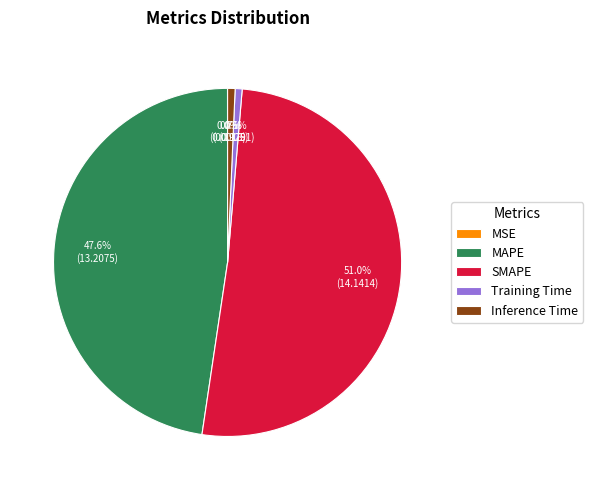

Is it true that Training Time is 1% of the pie?

True